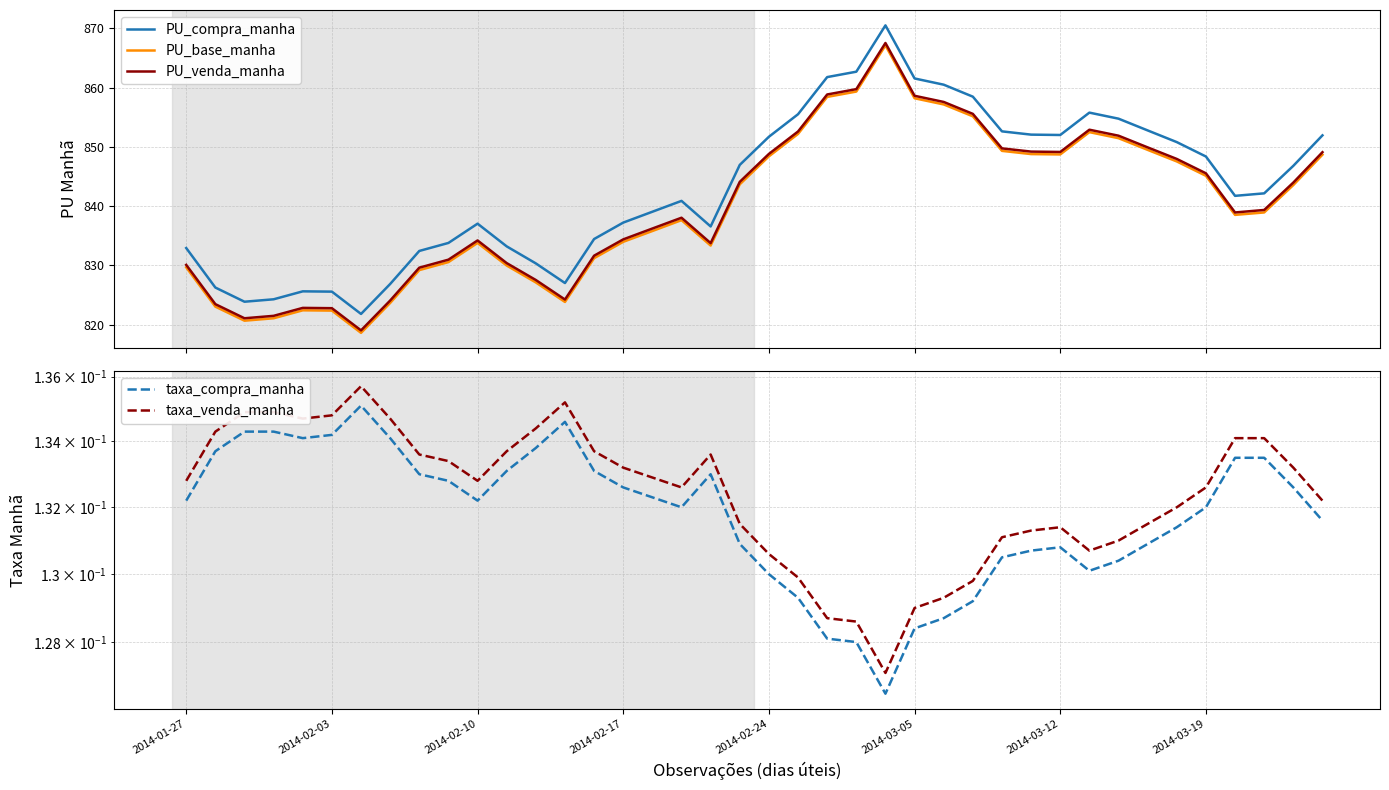

How many lines are shown in the chart?

5